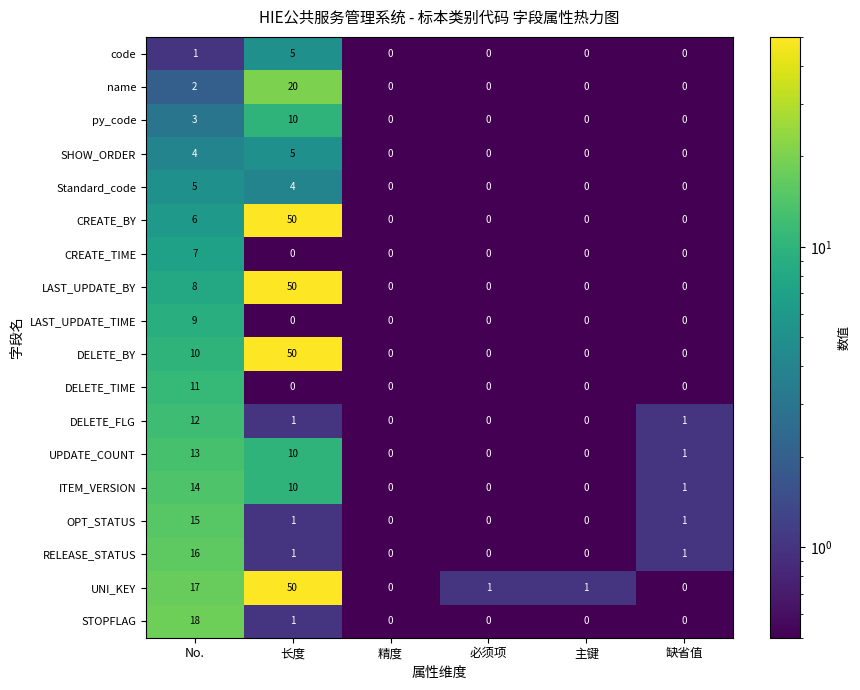

How many series are shown in this chart?

18